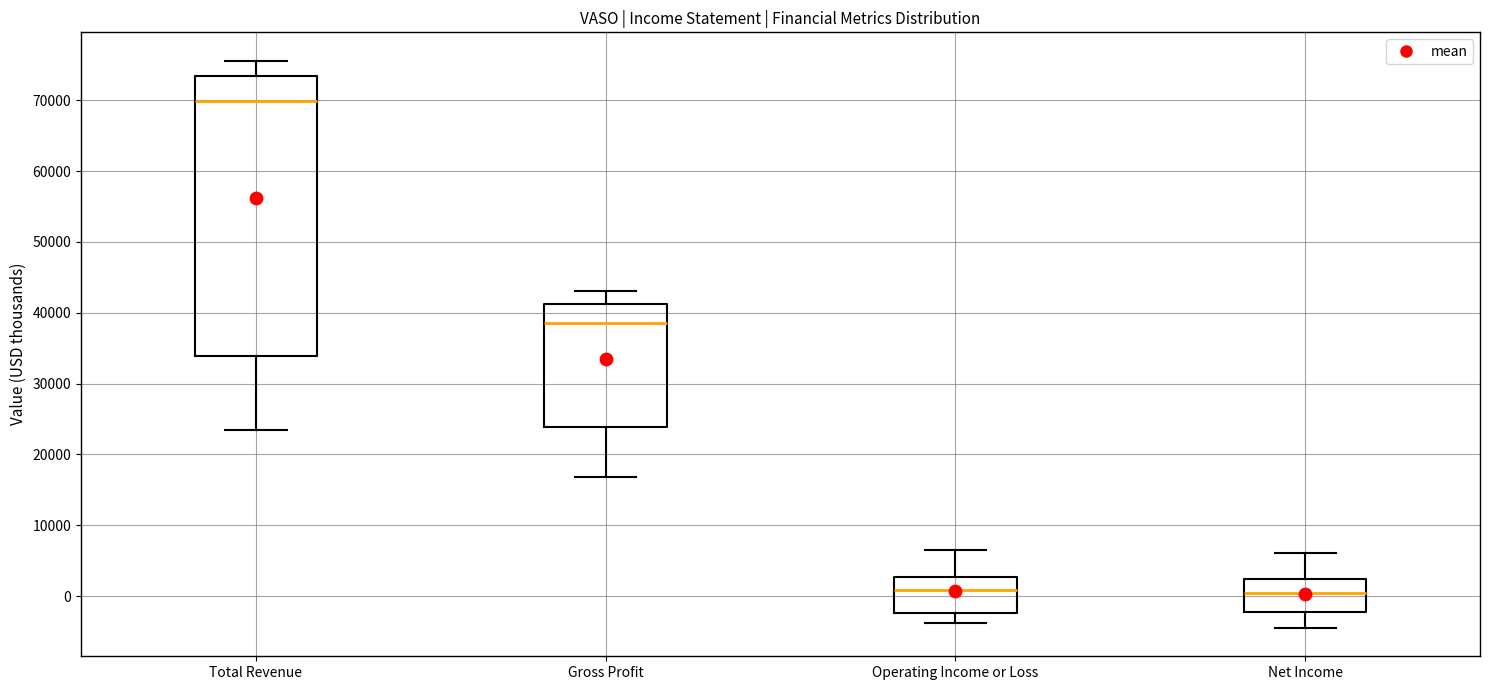

Which box has the highest median line?

Total Revenue